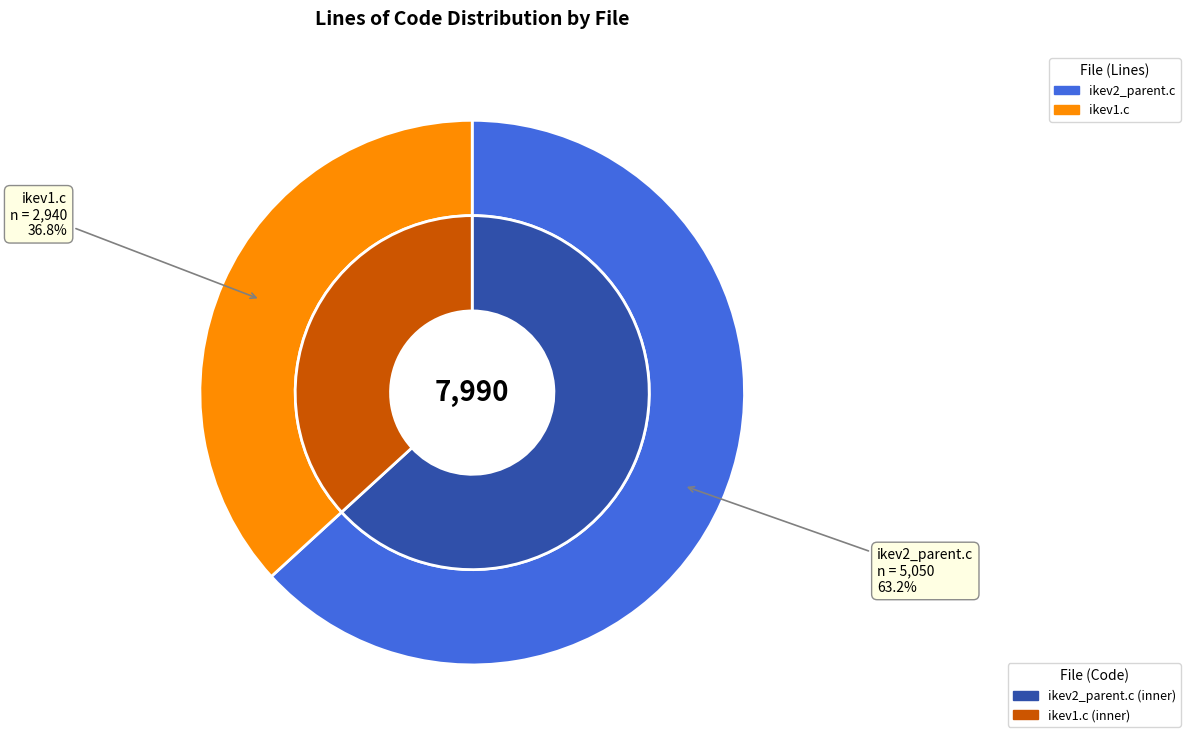

What portion of the pie excludes ikev2_parent.c?

36.8%